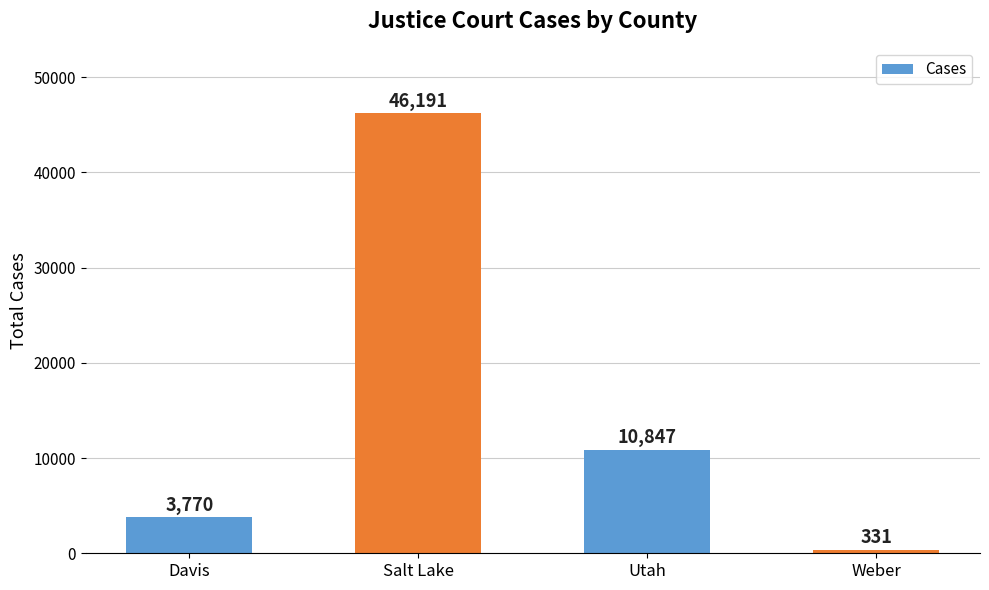

What position from the left is Salt Lake?

2